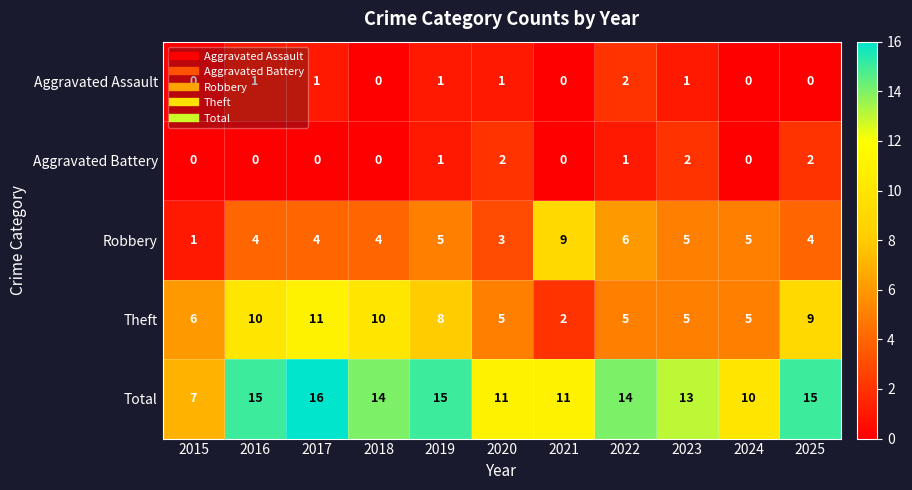

The Robbery series shows 14 at 2021. True or false?

False